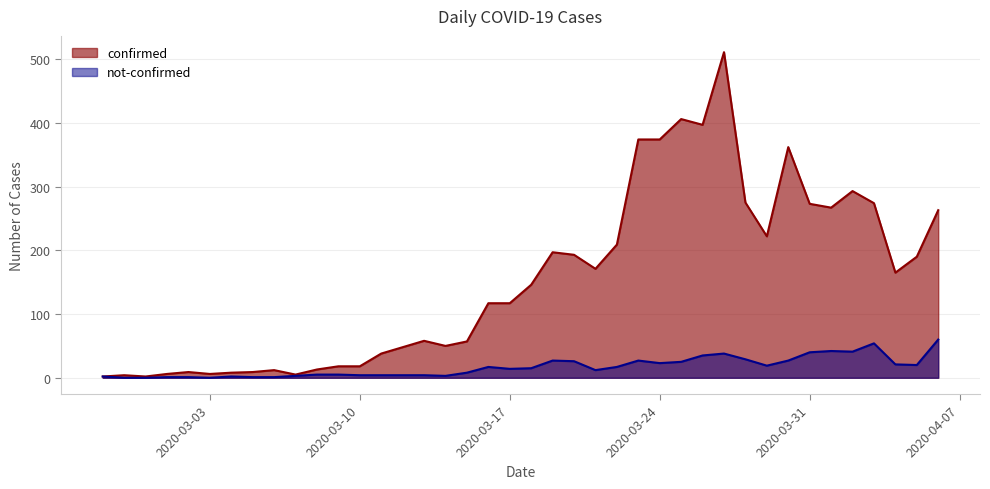

How many values in the not-confirmed series exceed 15?

19